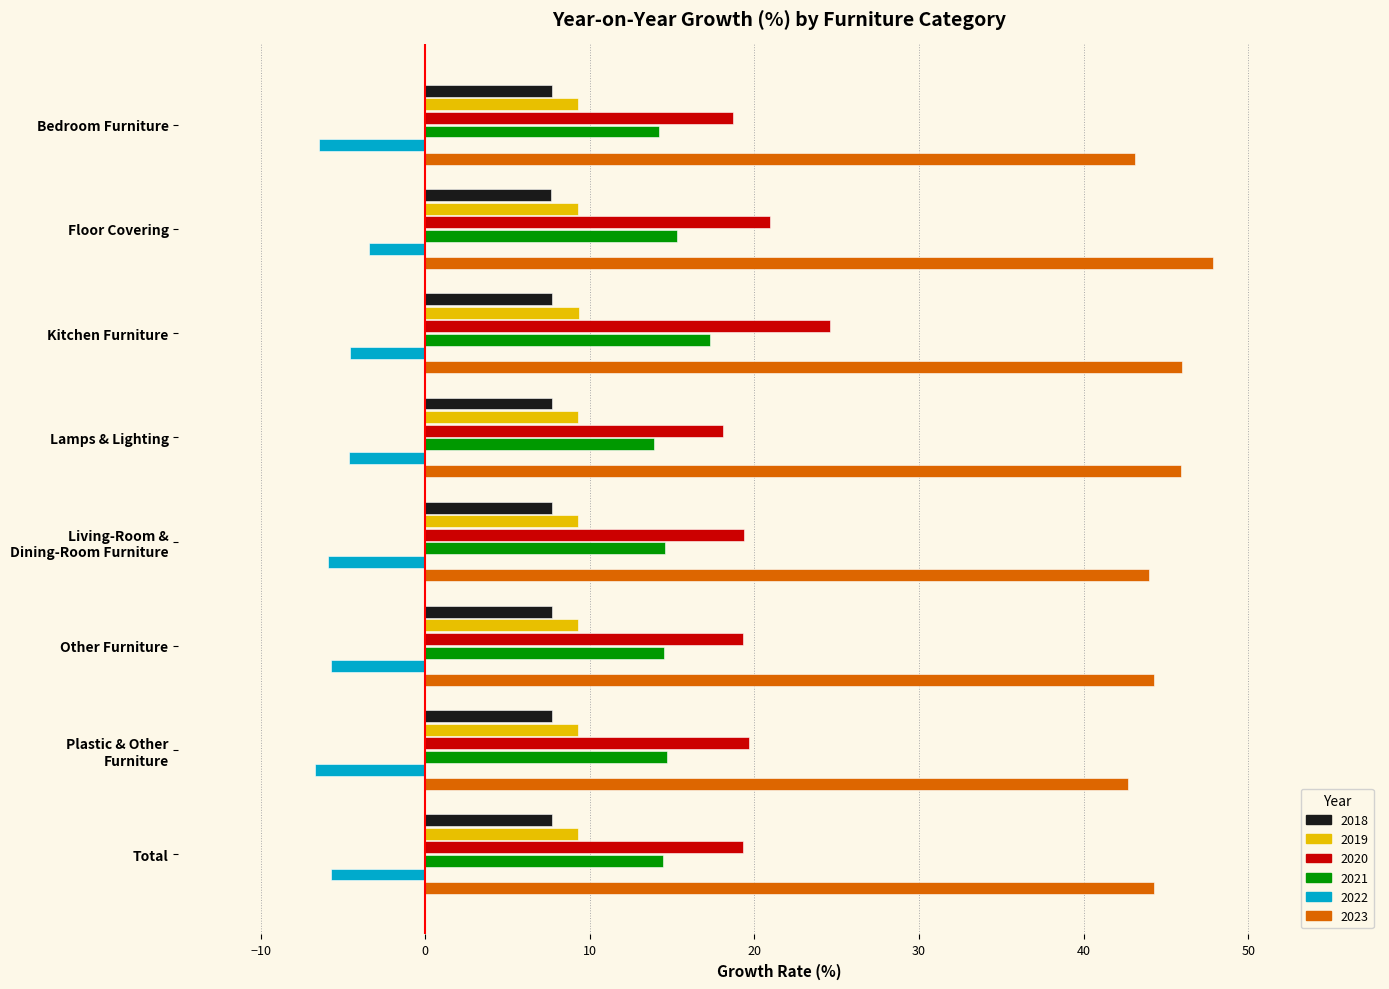

How many data points does each series have?

8